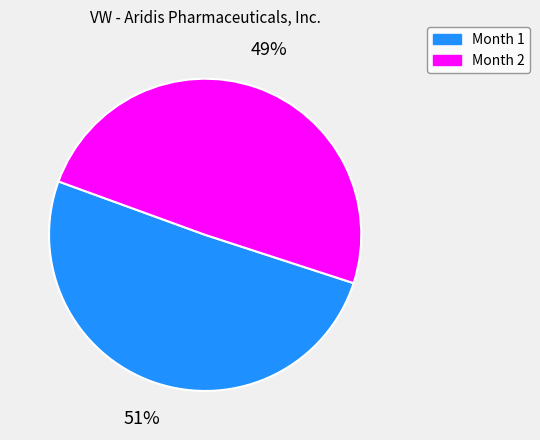

Count the number of slices in the pie.

2